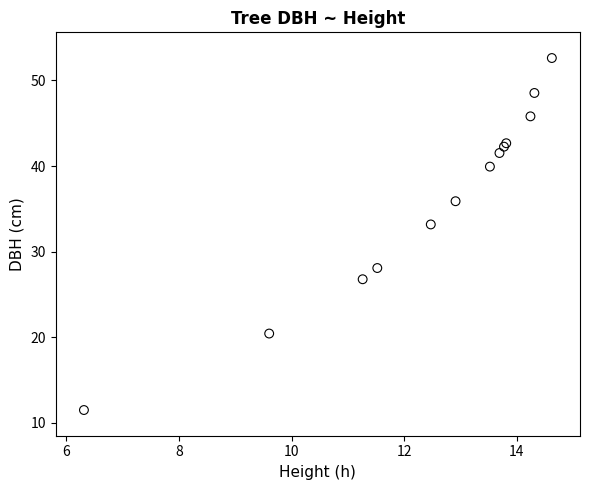

What Y value in the scatter plot is closest to 32?

33.2